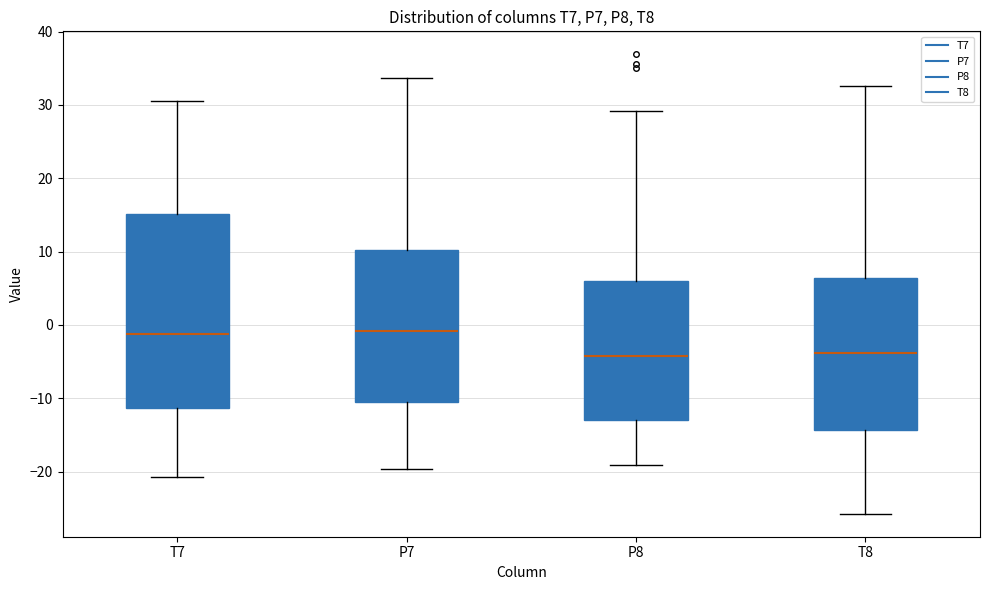

Reading left to right, read every box against the y-axis: the position of its median line, the range the box covers, and the ends of its whiskers. The values are not printed on the chart, so give them approximately, as read against the axis.

T7: median -1, box -11 to 15, whiskers -21 to 31
P7: median -1, box -10 to 10, whiskers -20 to 34
P8: median -4, box -13 to 6, whiskers -19 to 29
T8: median -4, box -14 to 6, whiskers -26 to 33